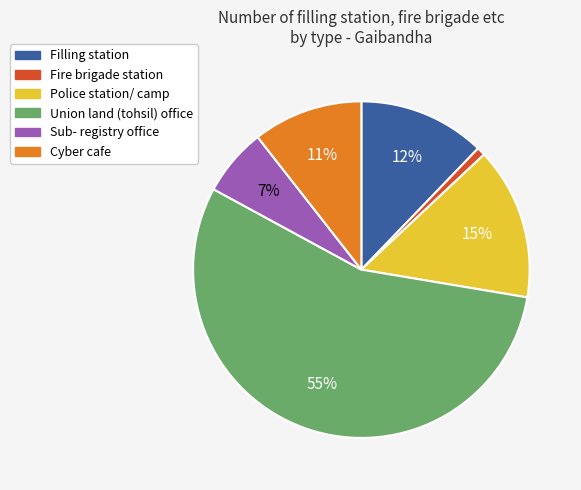

To the nearest percent, what percentage of the pie is Cyber cafe?

11%